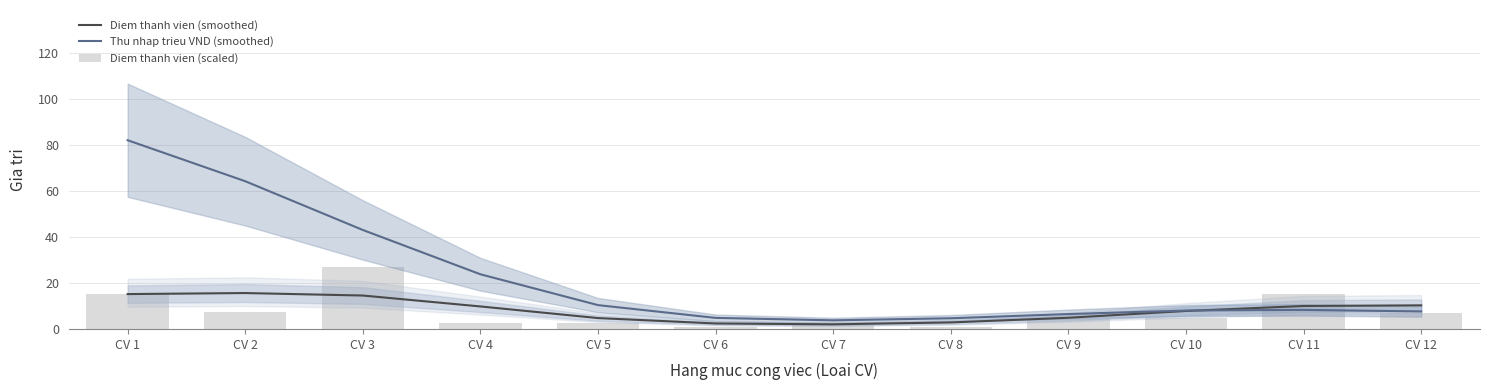

Does the chart contain stacked bars?

No